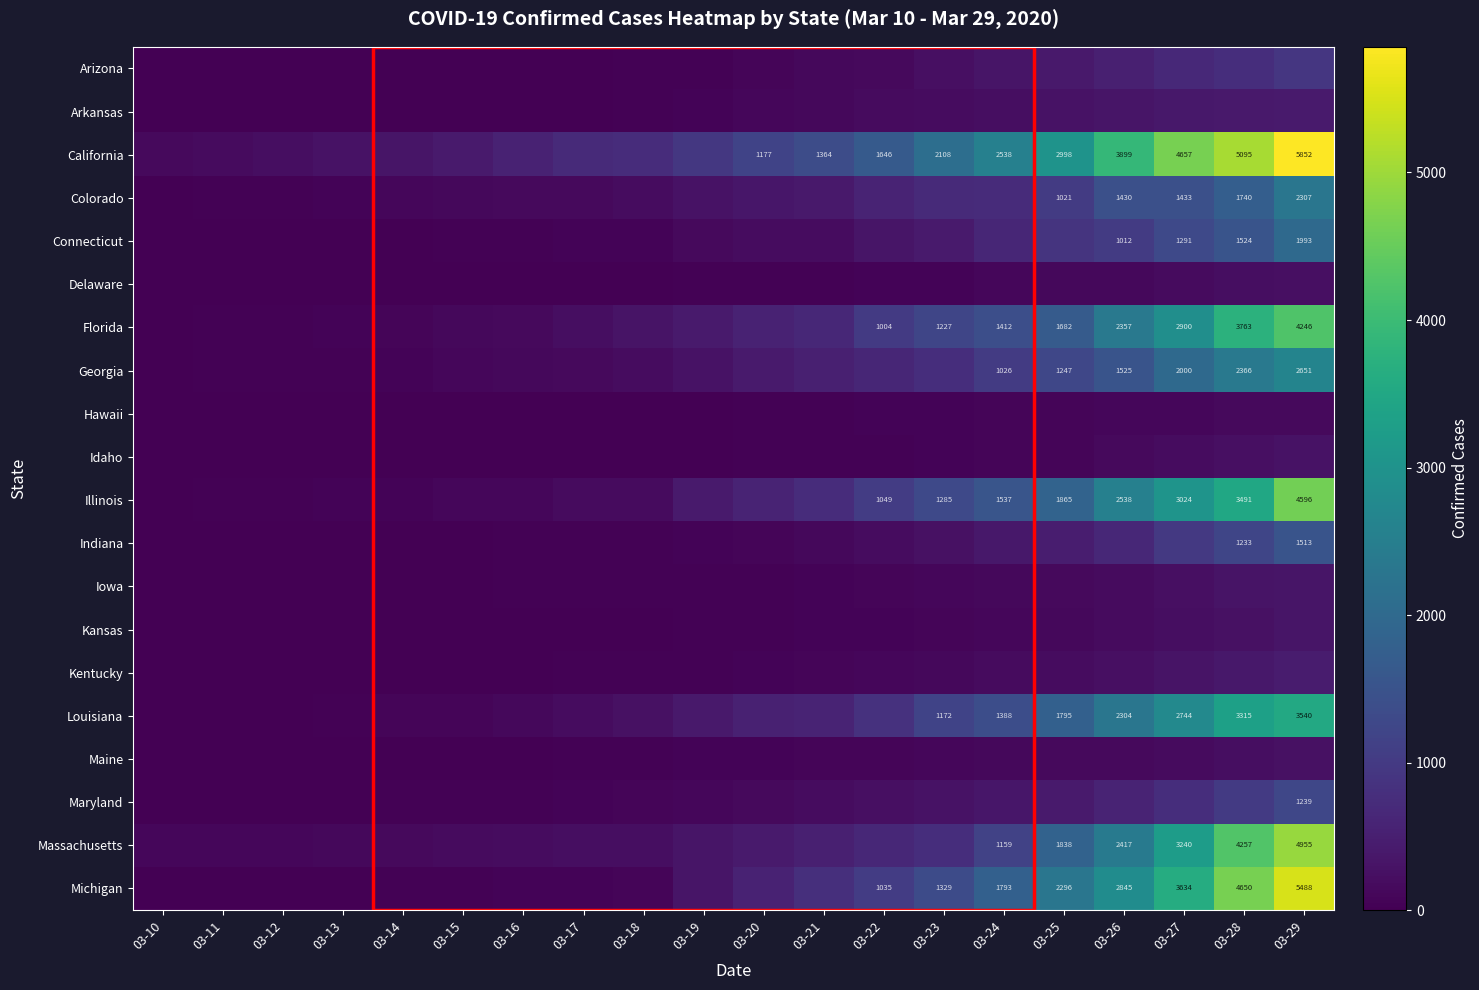

Is it true that Indiana equals 1513 at 03-29?

True